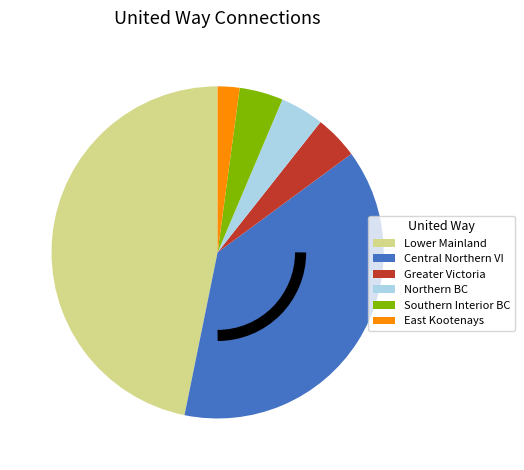

Is there any slice that represents more than half of the pie?

No